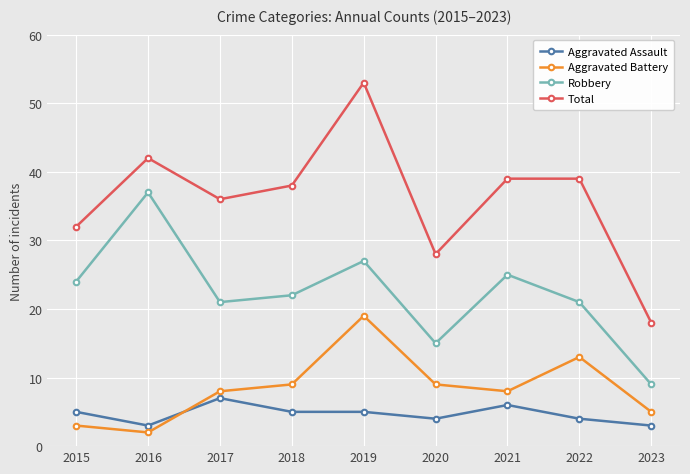

The value of Total at 2019 is 74. True or false?

False